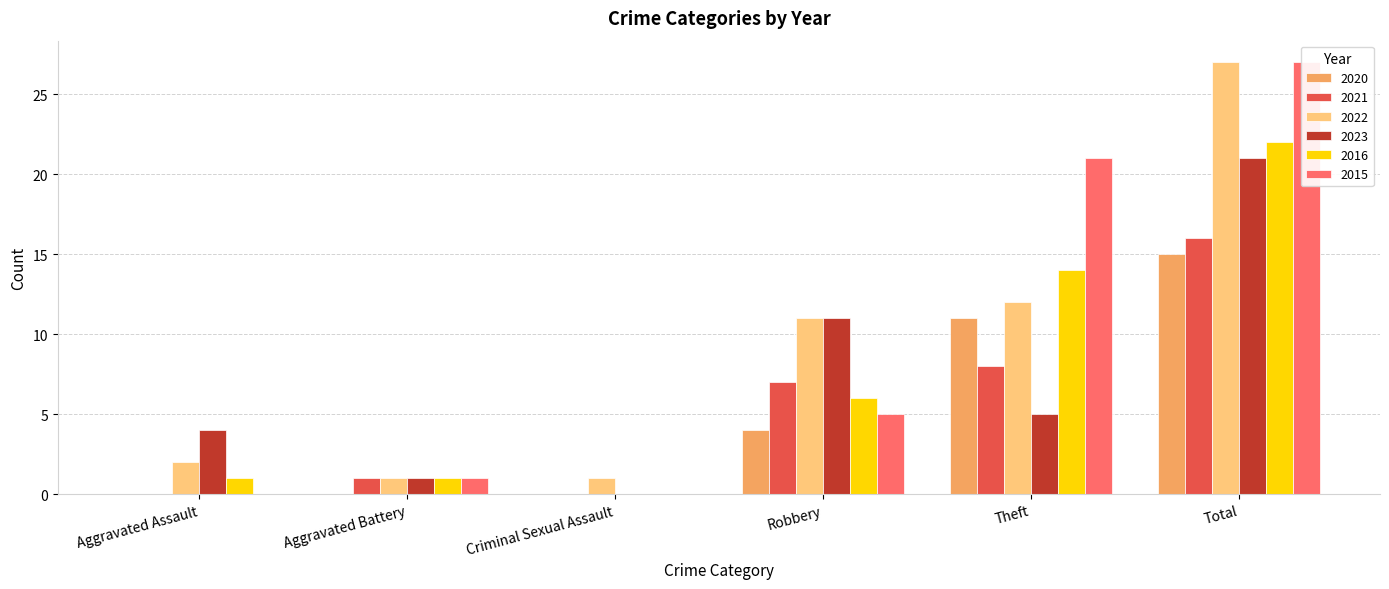

Which has a higher value, Total or Aggravated Assault?

Total